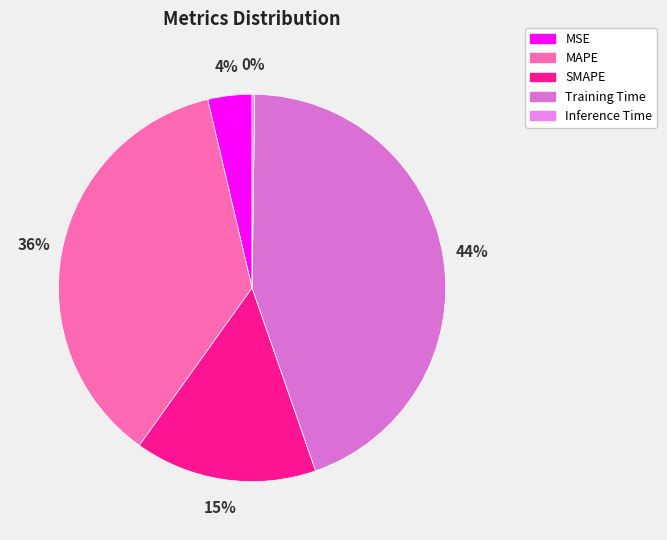

Does any single category account for the majority?

No